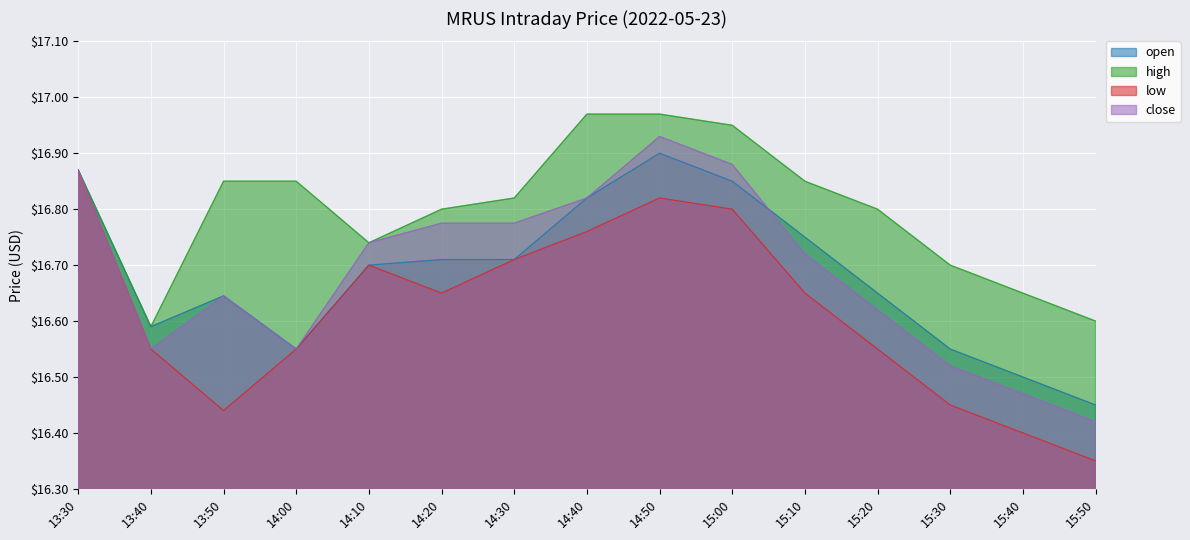

What are all the series names shown in the legend?

open, high, low, close